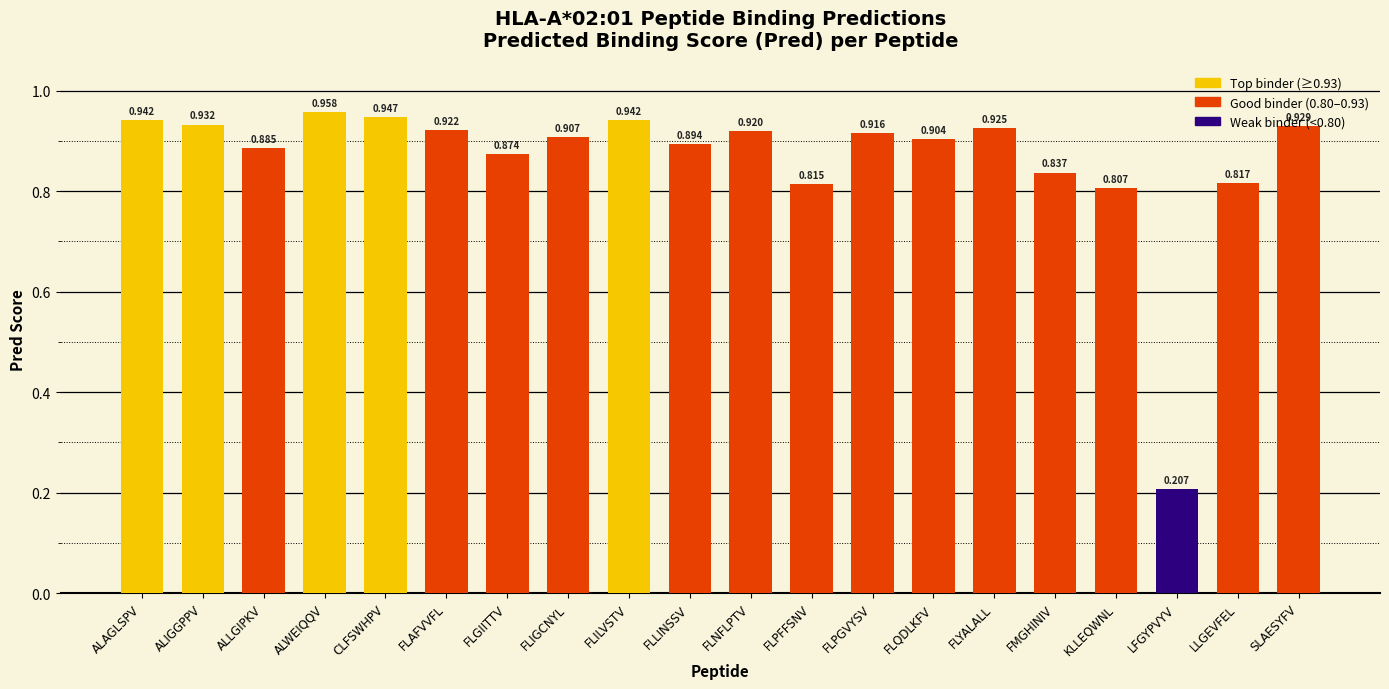

Which category has the lowest value across all series?

LFGYPVYV